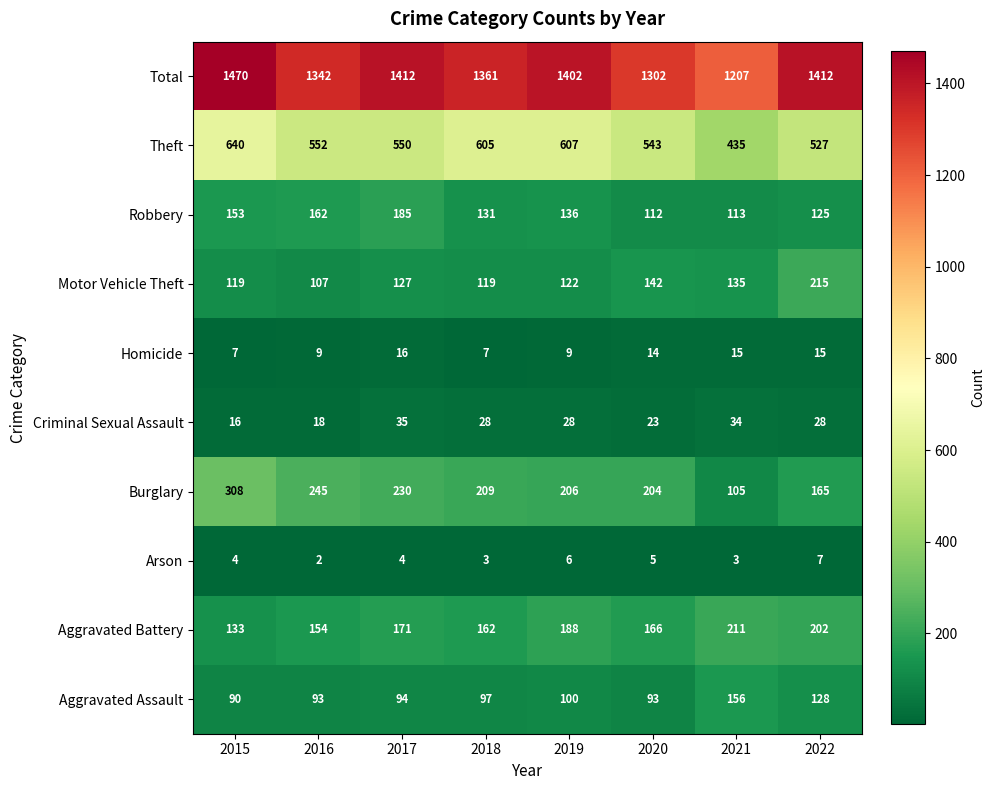

At 2015, list the series in order from smallest to largest.

Arson, Homicide, Criminal Sexual Assault, Aggravated Assault, Motor Vehicle Theft, Aggravated Battery, Robbery, Burglary, Theft, Total